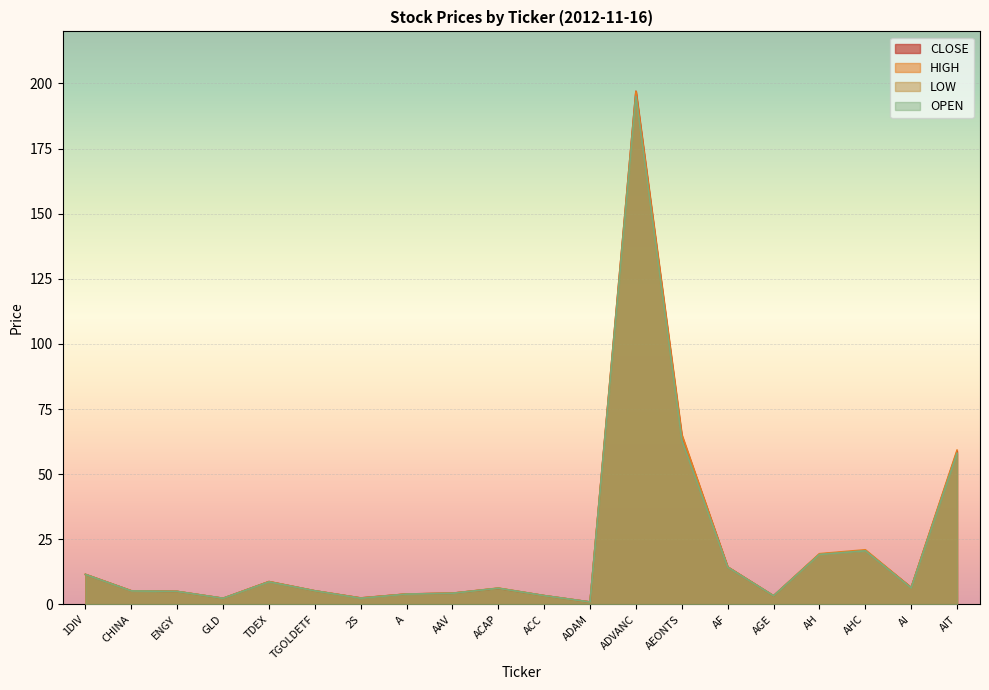

Reading left to right, transcribe all the data shown in this chart.

CLOSE: 1DIV=11.6	CHINA=5.2	ENGY=5.0	GLD=2.4	TDEX=8.8	TGOLDETF=5.2	2S=2.5	A=4.0	AAV=4.3	ACAP=6.2	ACC=3.4	ADAM=0.9	ADVANC=197.0	AEONTS=64.8	AF=14.4	AGE=3.3	AH=19.3	AHC=20.7	AI=6.5	AIT=58.8
HIGH: 1DIV=11.6	CHINA=5.2	ENGY=5.0	GLD=2.4	TDEX=8.8	TGOLDETF=5.2	2S=2.5	A=4.0	AAV=4.3	ACAP=6.3	ACC=3.4	ADAM=0.9	ADVANC=197.0	AEONTS=65.2	AF=14.4	AGE=3.3	AH=19.5	AHC=21.0	AI=6.5	AIT=59.2
LOW: 1DIV=11.5	CHINA=5.2	ENGY=5.0	GLD=2.4	TDEX=8.7	TGOLDETF=5.2	2S=2.4	A=4.0	AAV=4.3	ACAP=6.2	ACC=3.4	ADAM=0.9	ADVANC=194.0	AEONTS=63.0	AF=14.3	AGE=3.3	AH=19.1	AHC=20.6	AI=6.3	AIT=58.0
OPEN: 1DIV=11.5	CHINA=5.2	ENGY=5.0	GLD=2.4	TDEX=8.7	TGOLDETF=5.2	2S=2.4	A=4.0	AAV=4.3	ACAP=6.2	ACC=3.4	ADAM=0.9	ADVANC=195.0	AEONTS=63.0	AF=14.3	AGE=3.3	AH=19.2	AHC=20.6	AI=6.3	AIT=58.0